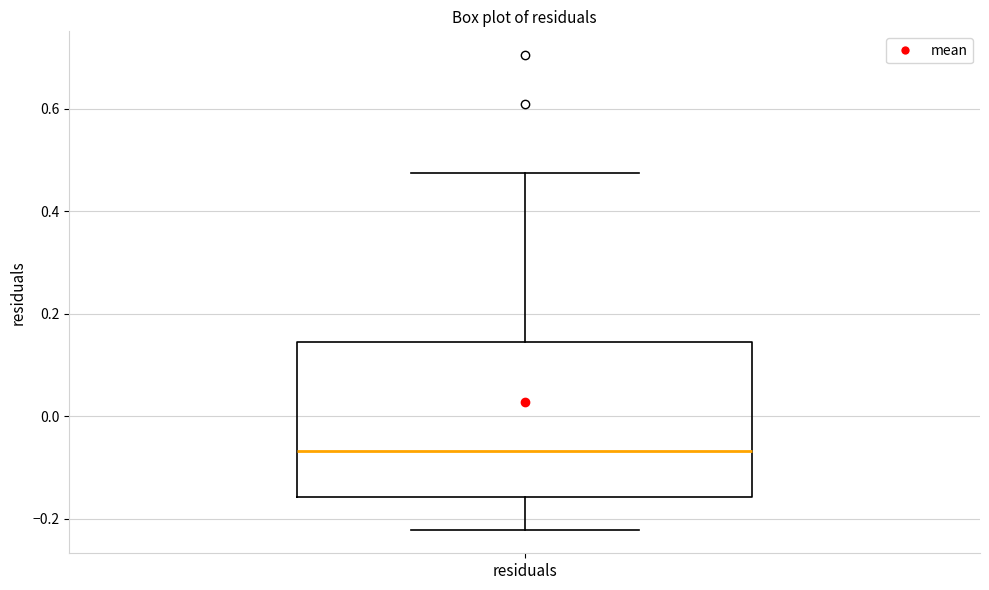

Transcribe this box plot: give where the median line is, the range the box spans, and where the two whiskers end, as read against the y-axis. The values are not printed on the chart, so give them approximately, as read against the axis.

median -0.06, box -0.16 to 0.14, whiskers -0.22 to 0.48